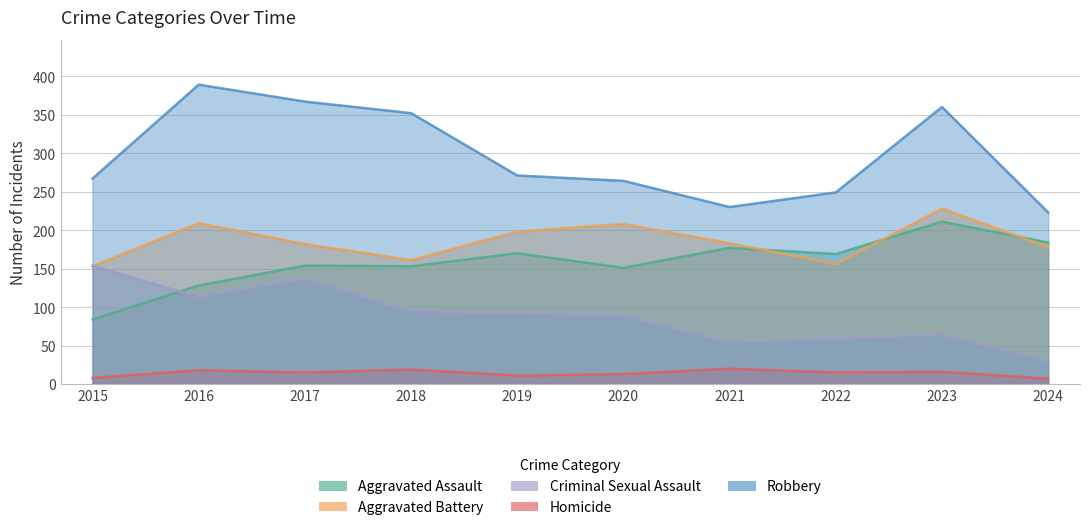

Rank the categories by Robbery value from lowest to highest.

2024, 2021, 2022, 2020, 2015, 2019, 2018, 2023, 2017, 2016